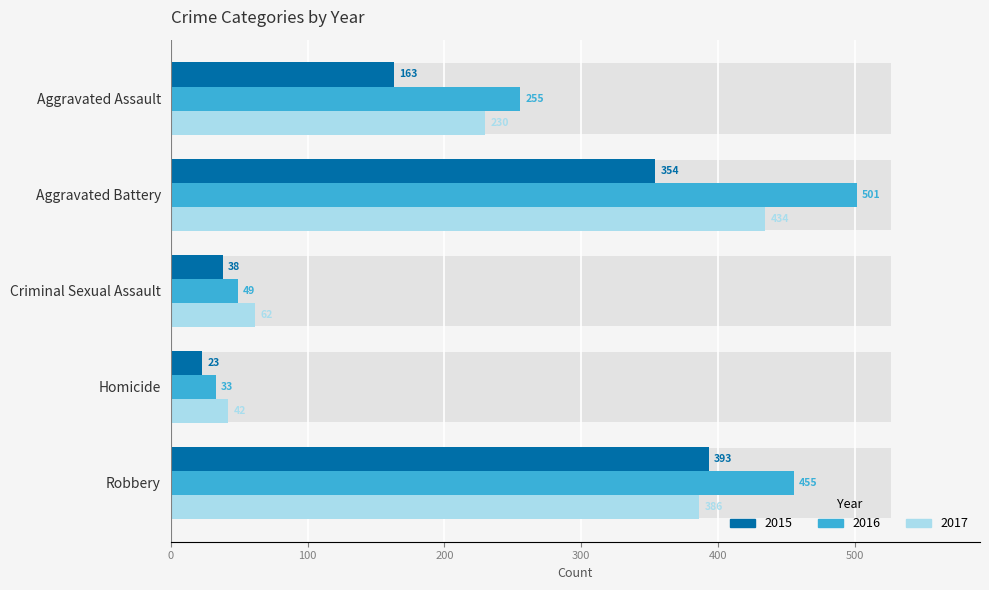

Which series changed the most between Aggravated Battery and Robbery?

2017